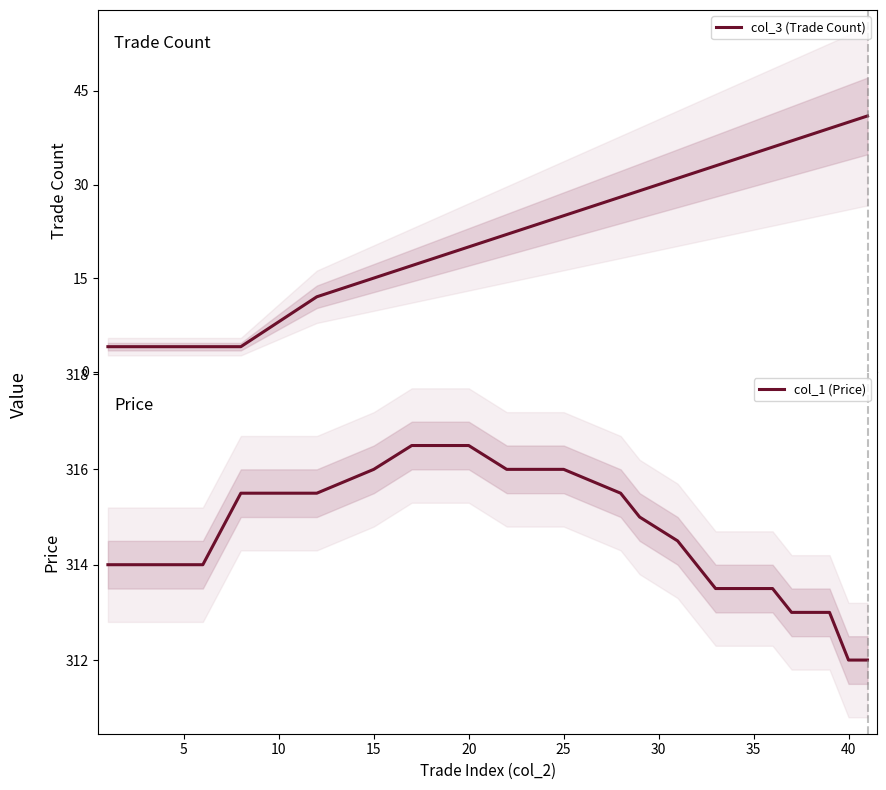

Rank the series by their average value, from highest to lowest.

col_1 (Price), col_3 (Trade Count)